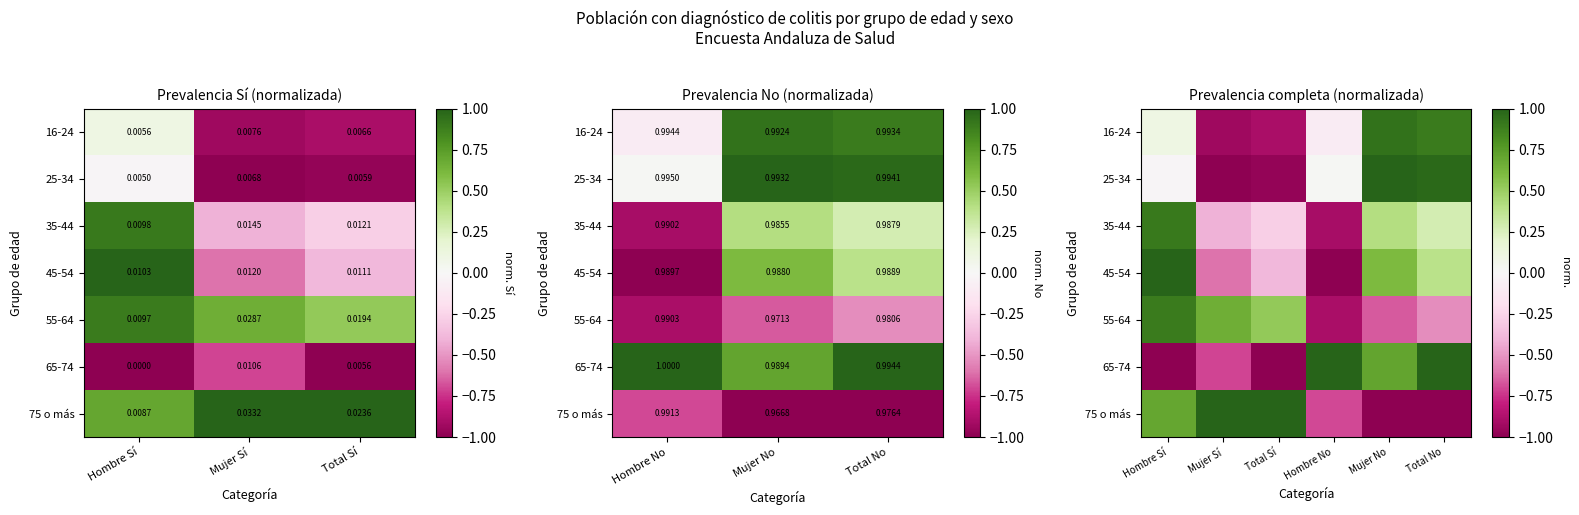

At which label does 16-24 first exceed 0?

Hombre Sí